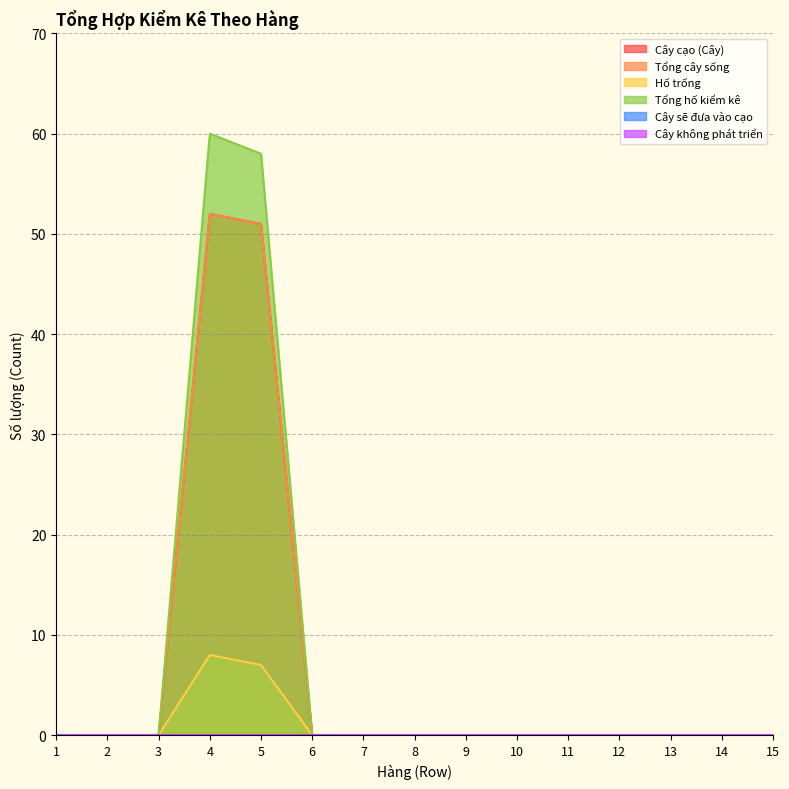

True or false: Tổng cây sống has a value of 0 at 10.

True